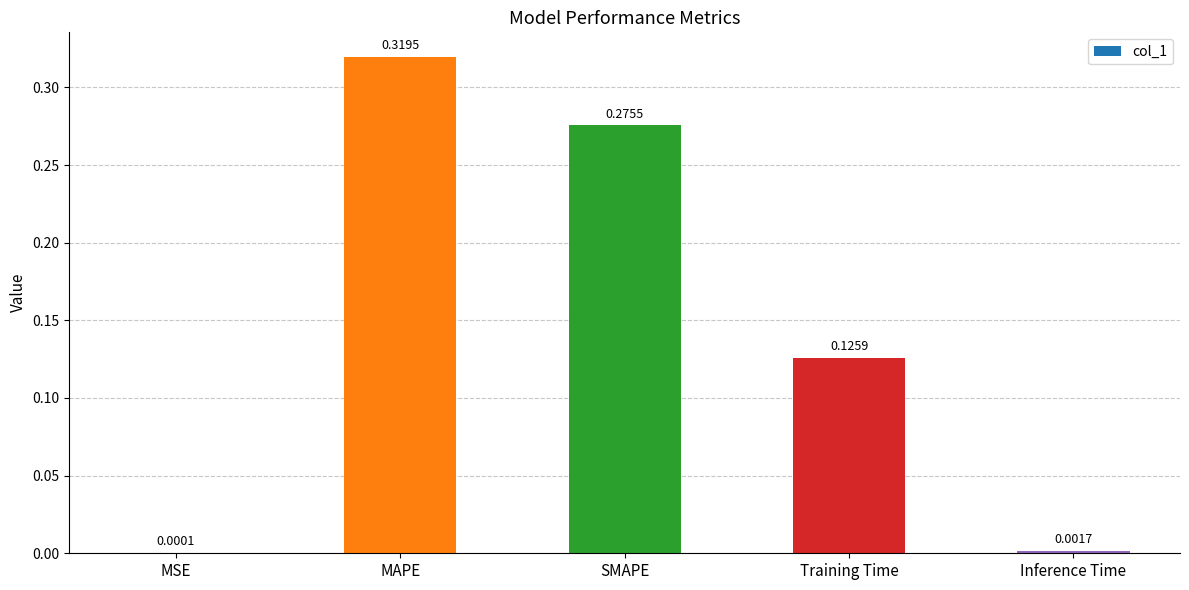

How many data points does each series have?

5